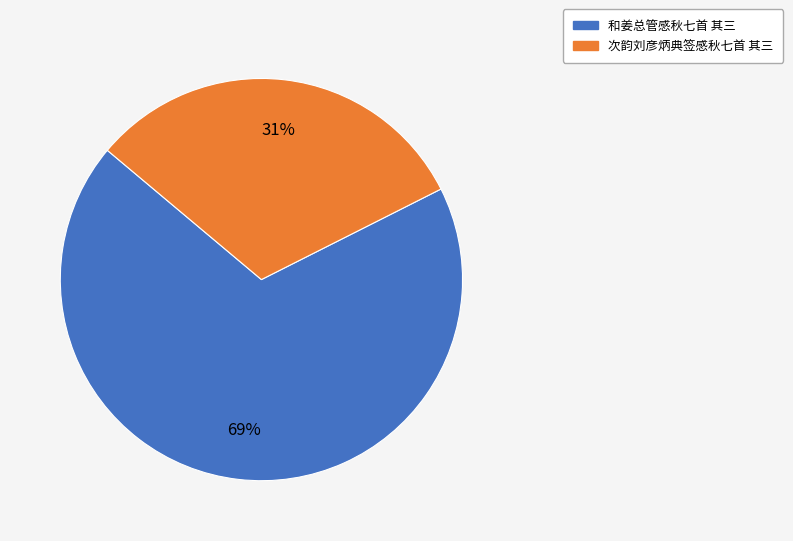

Between 和姜总管感秋七首 其三 and 次韵刘彦炳典签感秋七首 其三, which is larger?

和姜总管感秋七首 其三